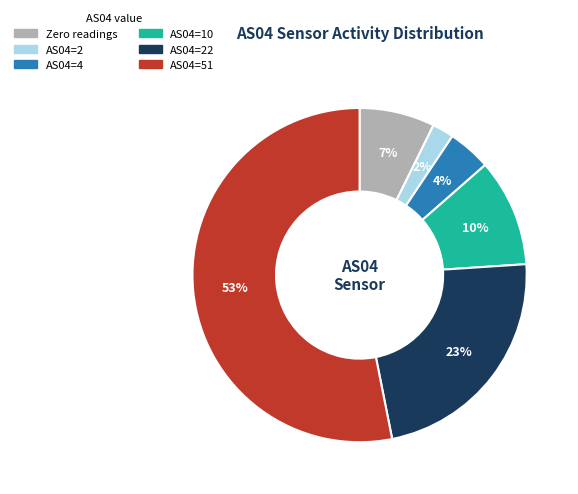

Is there any slice that represents more than half of the pie?

Yes